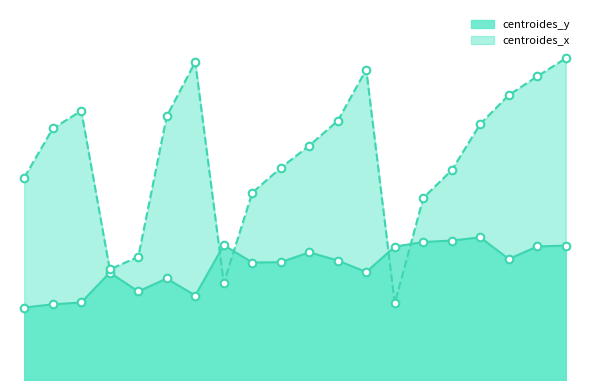

Which series reaches the maximum Y coordinate?

centroides_x